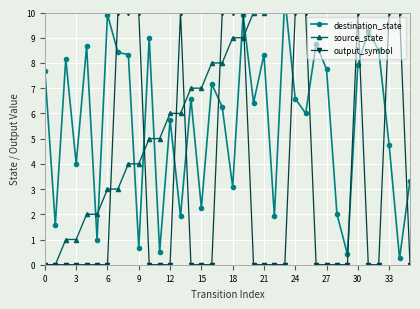

Which label corresponds to the largest value in the chart?

34